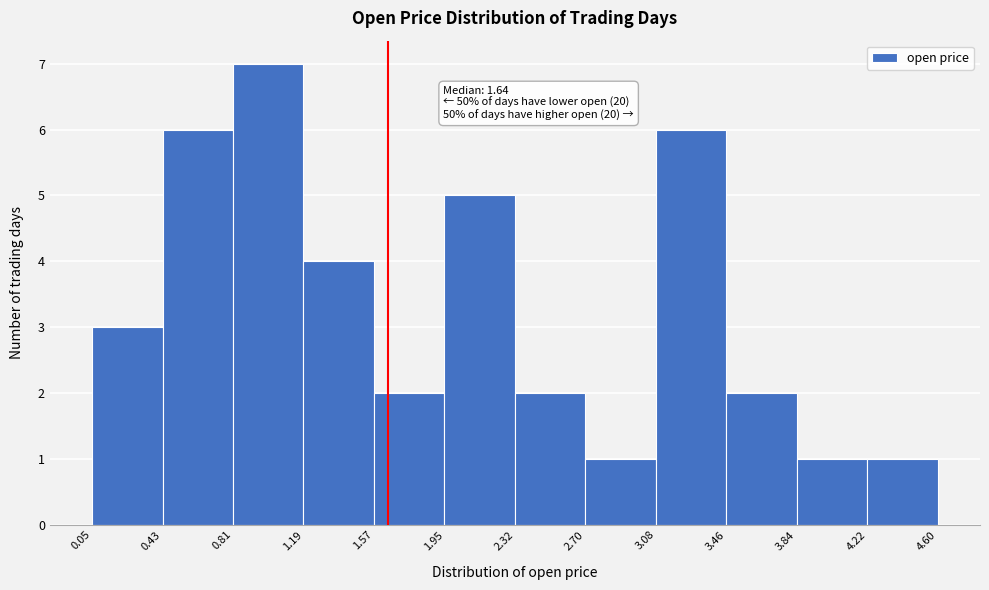

Which range on the x-axis has the tallest bar?

0.81 to 1.19